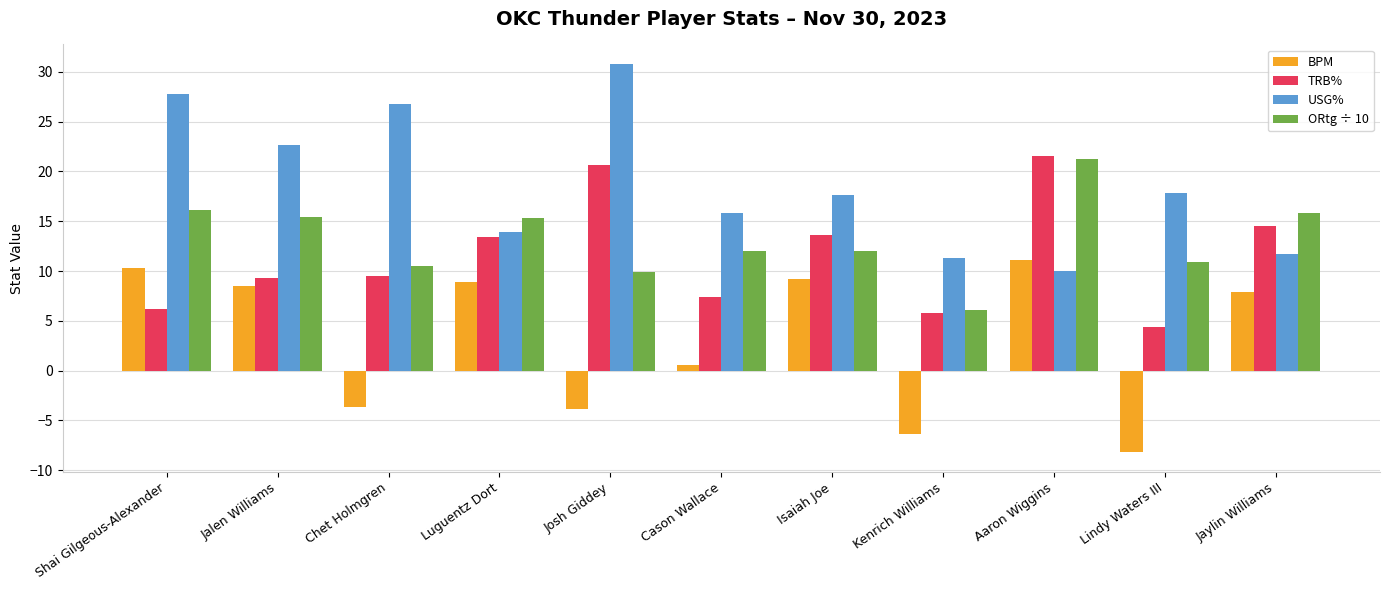

What is the label of the 5th bar from the right?

Isaiah Joe